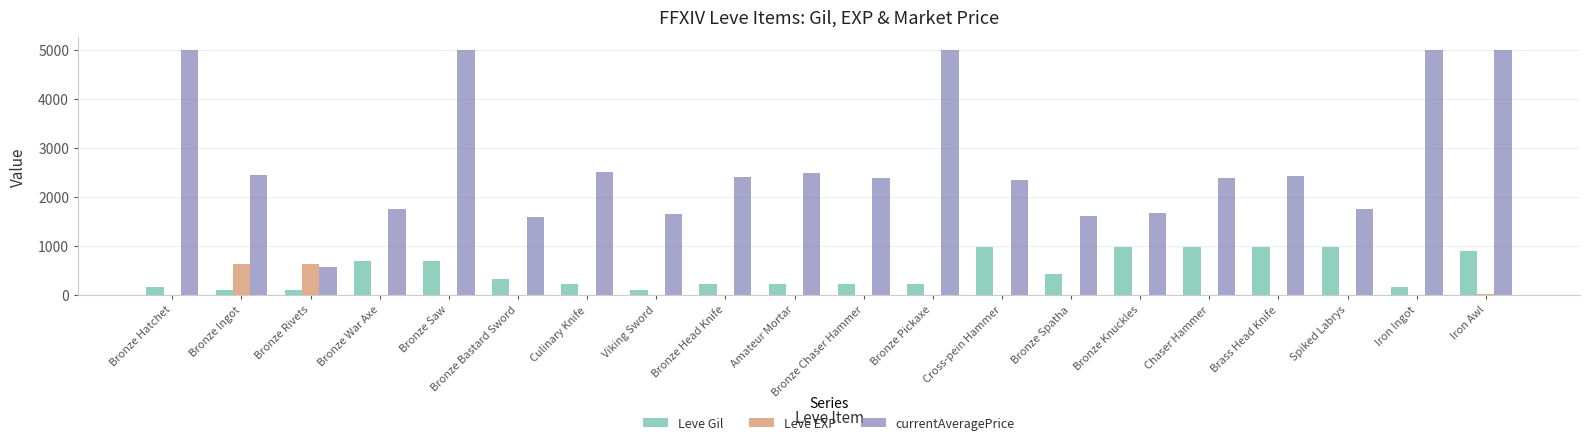

The Leve Gil series shows 220 at Amateur Mortar. True or false?

True